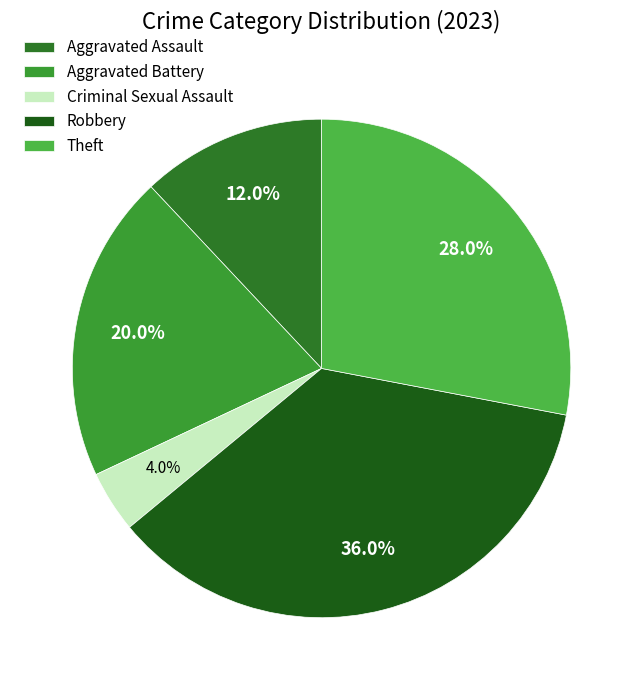

What is the largest slice in the pie chart?

Robbery